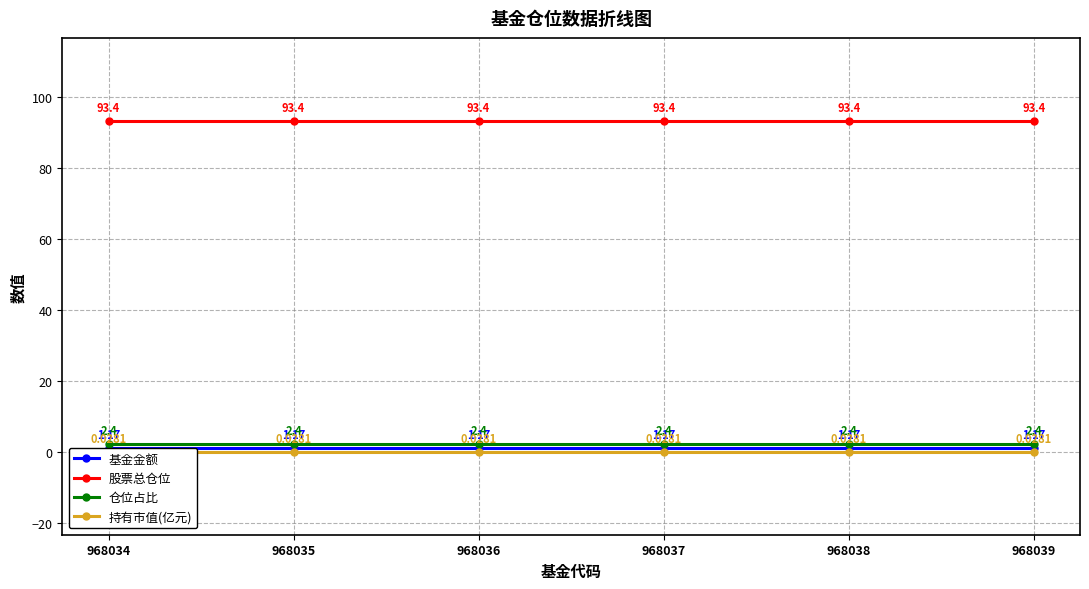

What is the difference between the highest and lowest values at 968036?

93.4